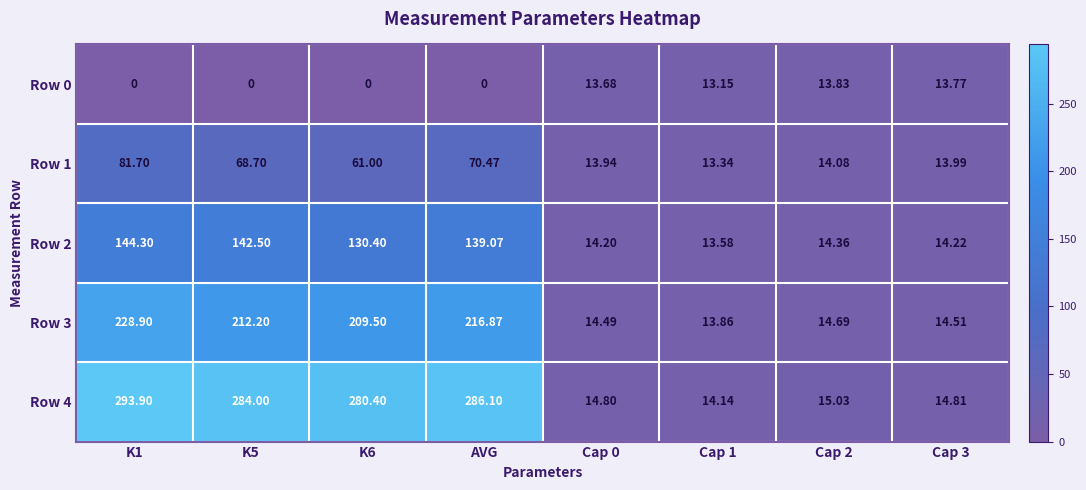

Is the value of Row 4 at K1 greater than the value of Row 3 at K5?

Yes